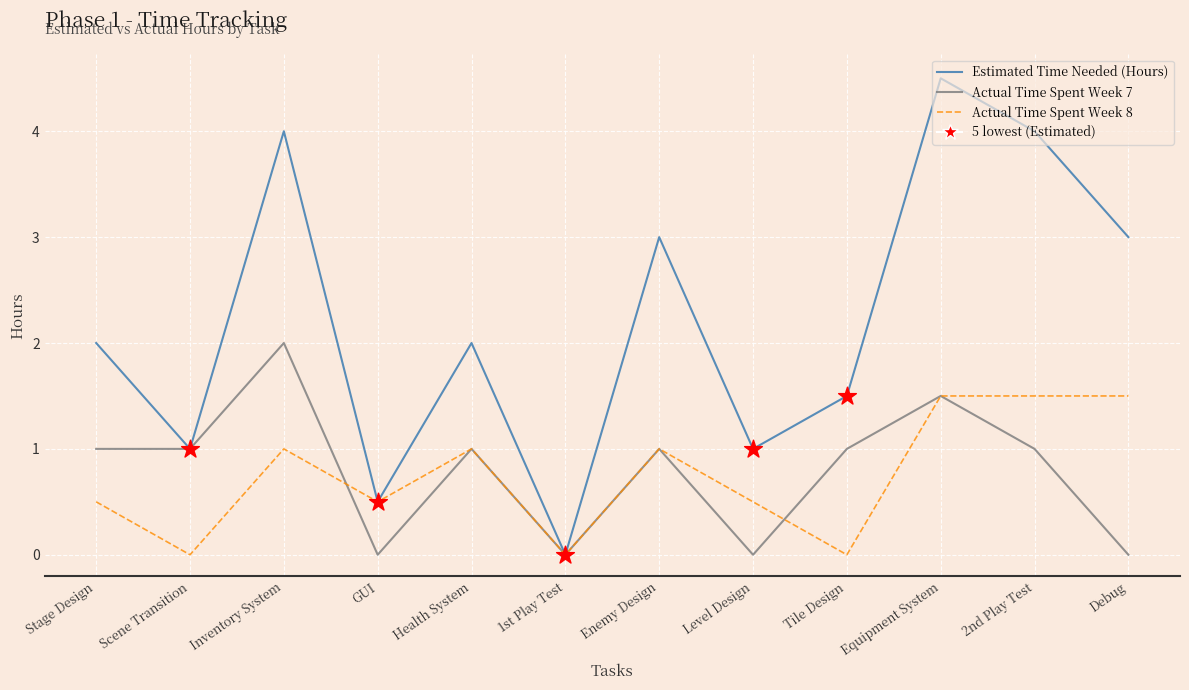

Which series has the widest spread of values?

Estimated Time Needed (Hours)